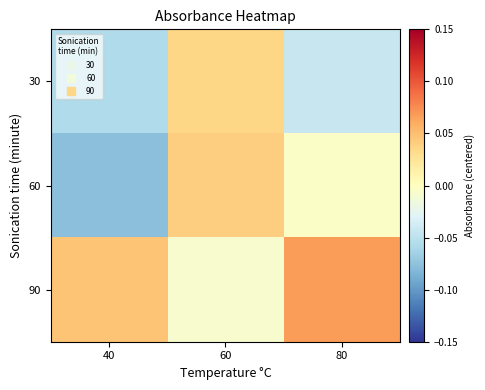

Which series has the largest total across all categories?

90